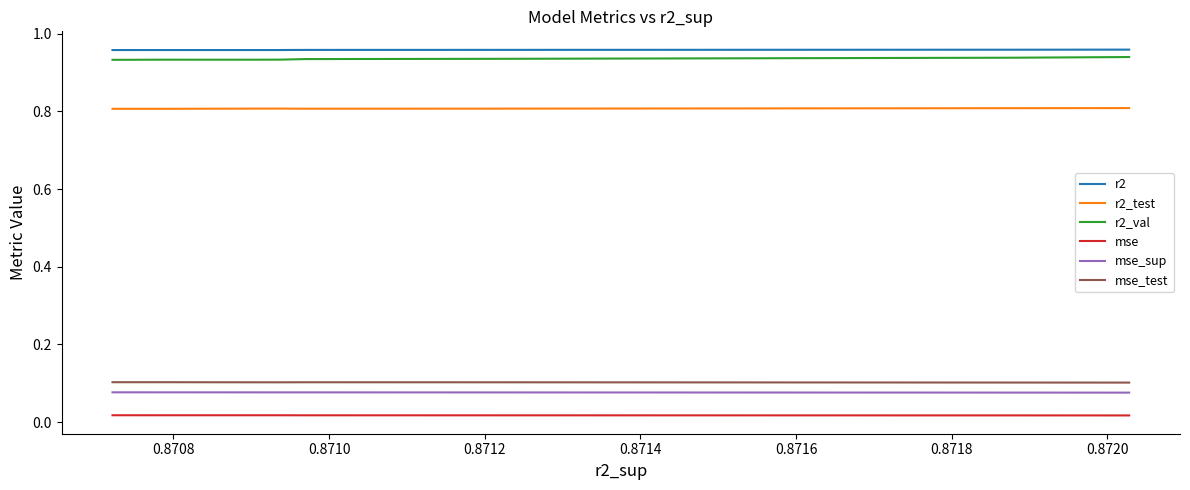

What is the difference between the highest and lowest values at 0.8716?

0.9